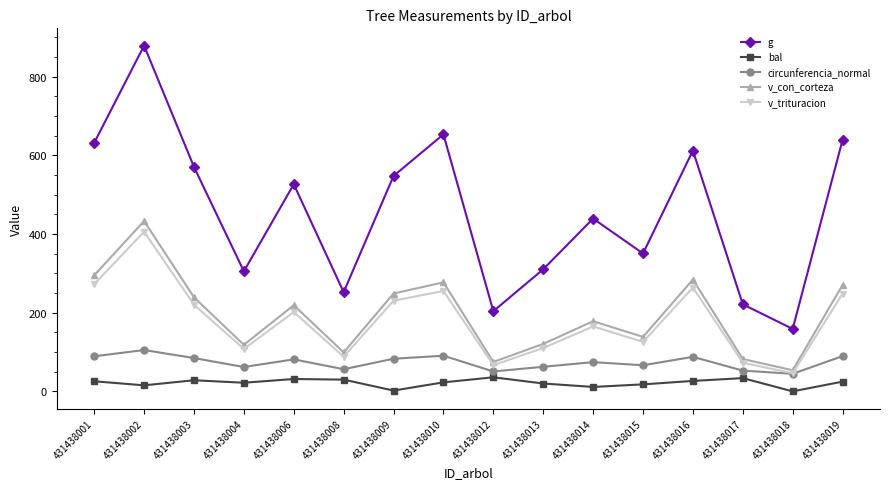

Read the circunferencia_normal value at 431438001.

89.1